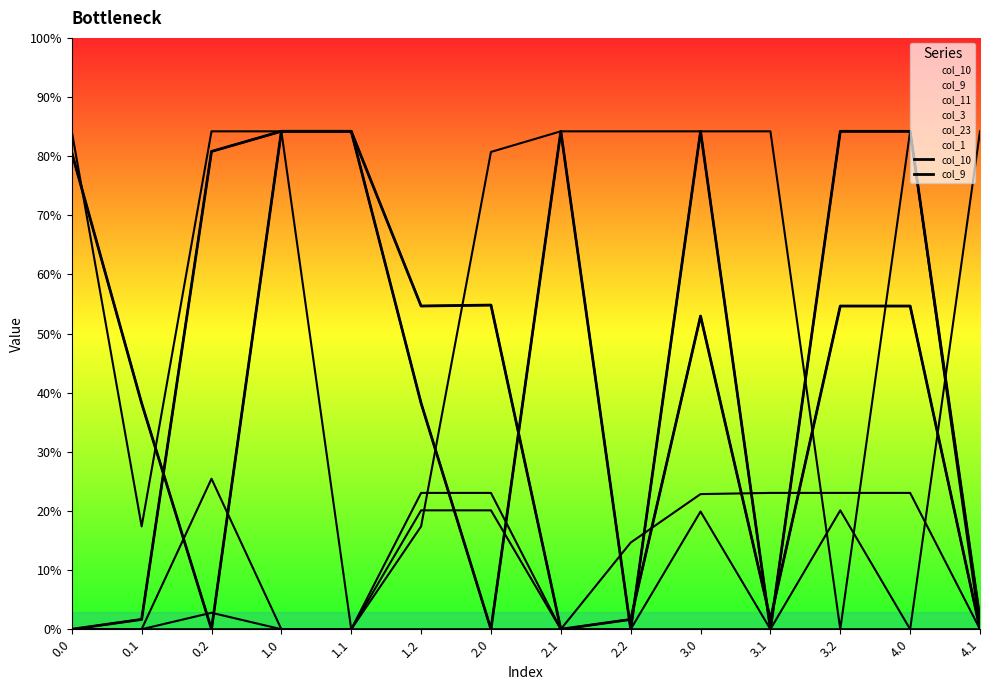

Does the chart have visible grid lines?

No